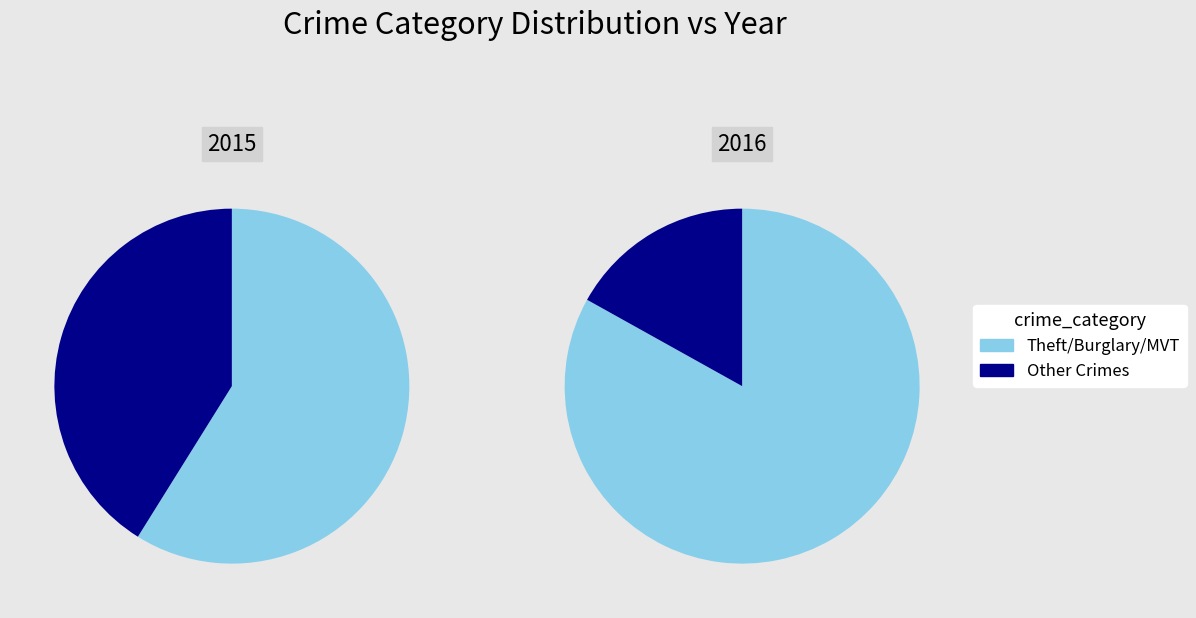

What is the largest slice in the pie chart?

Theft